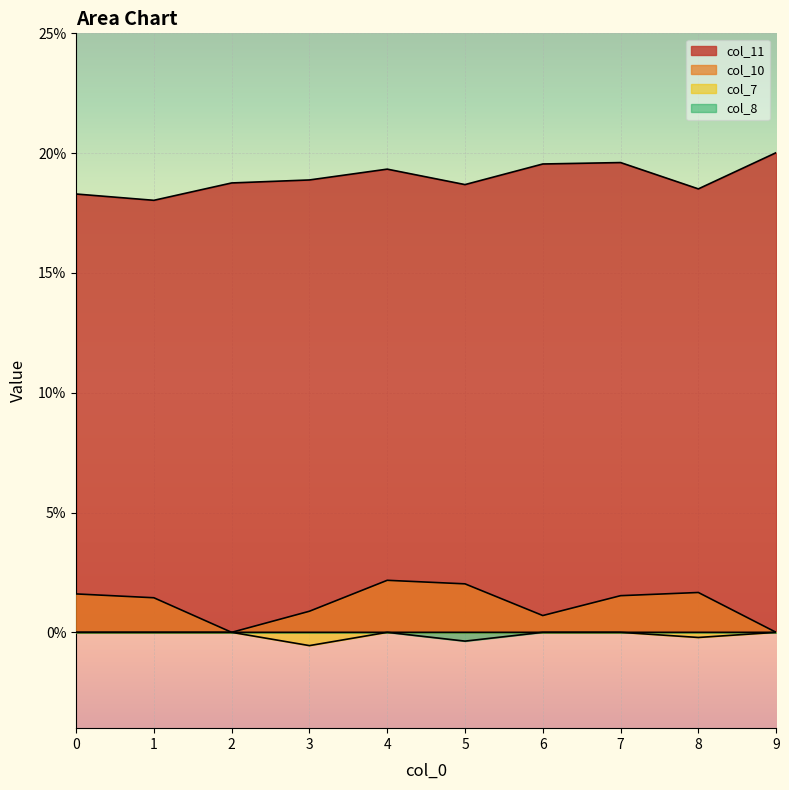

Reading right to left, extract all data points from this chart.

col_10: 0.0	0.0	0.0	0.0	0.0	0.0	0.0	0.0	0.0	0.0
col_11: 0.2	0.2	0.2	0.2	0.2	0.2	0.2	0.2	0.2	0.2
col_7: 0.0	-0.0	0.0	0.0	0.0	0.0	-0.0	0.0	0.0	0.0
col_8: 0.0	0.0	0.0	0.0	-0.0	0.0	0.0	0.0	0.0	0.0